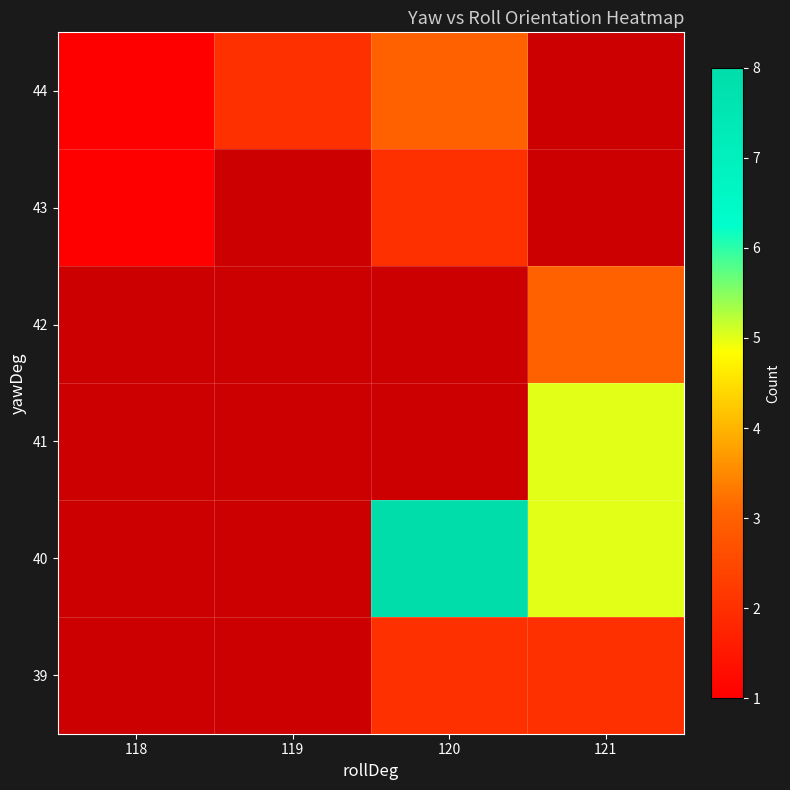

Between 120 and 121, which is larger?

120